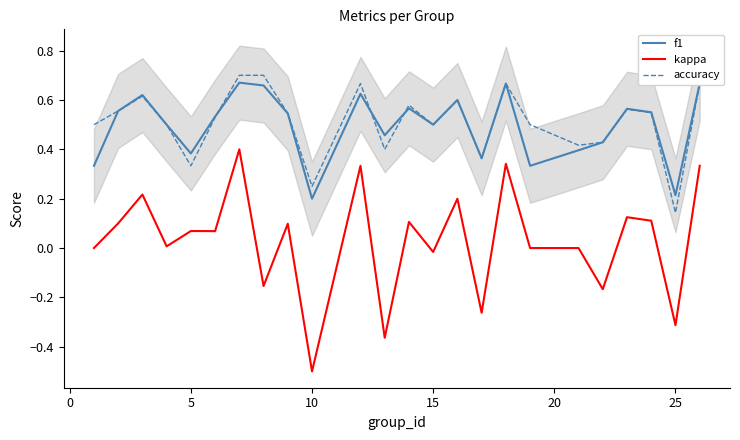

True or false: accuracy and kappa cross at least once.

False